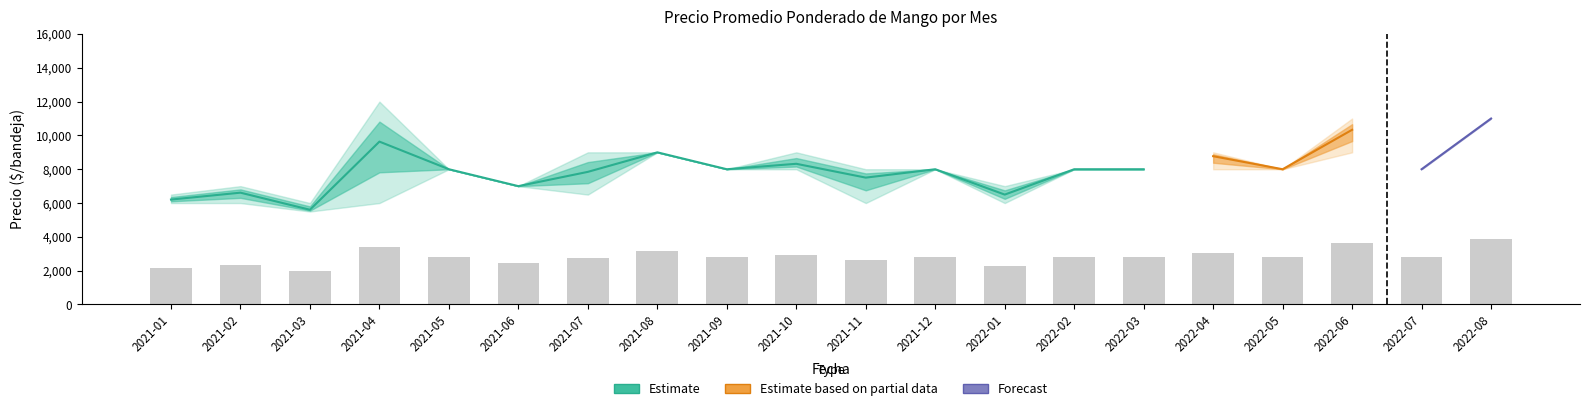

At which label does Precio maximo reach its minimum?

2021-03